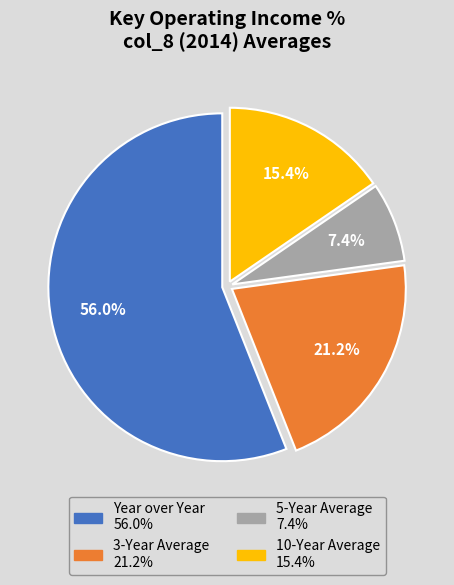

Which category has the smallest portion of the pie?

5-Year Average